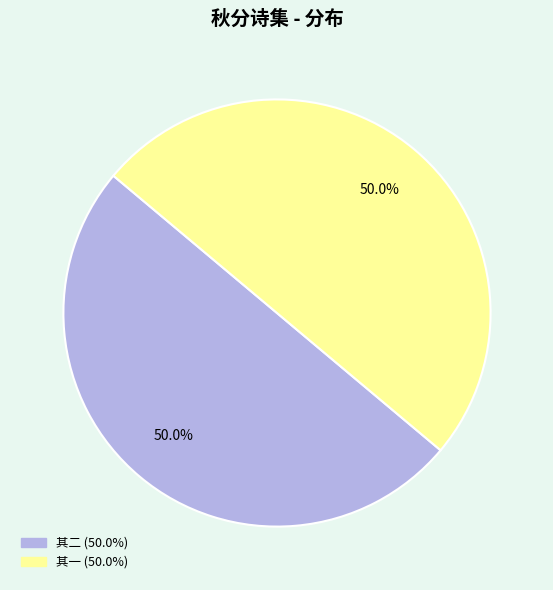

To the nearest percent, what is the average slice percentage?

50%